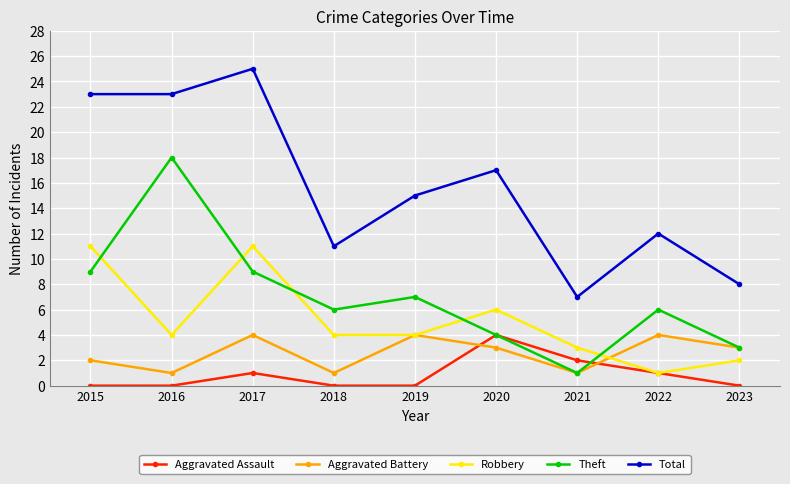

What is the sum of all Robbery values?

46